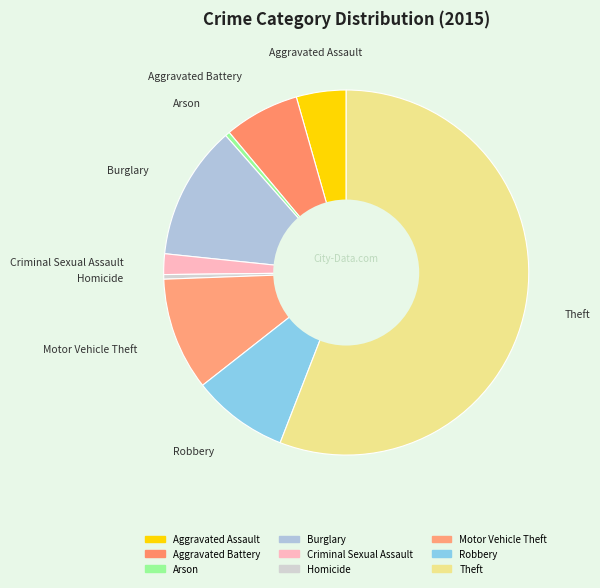

How many slices are in this pie chart?

9